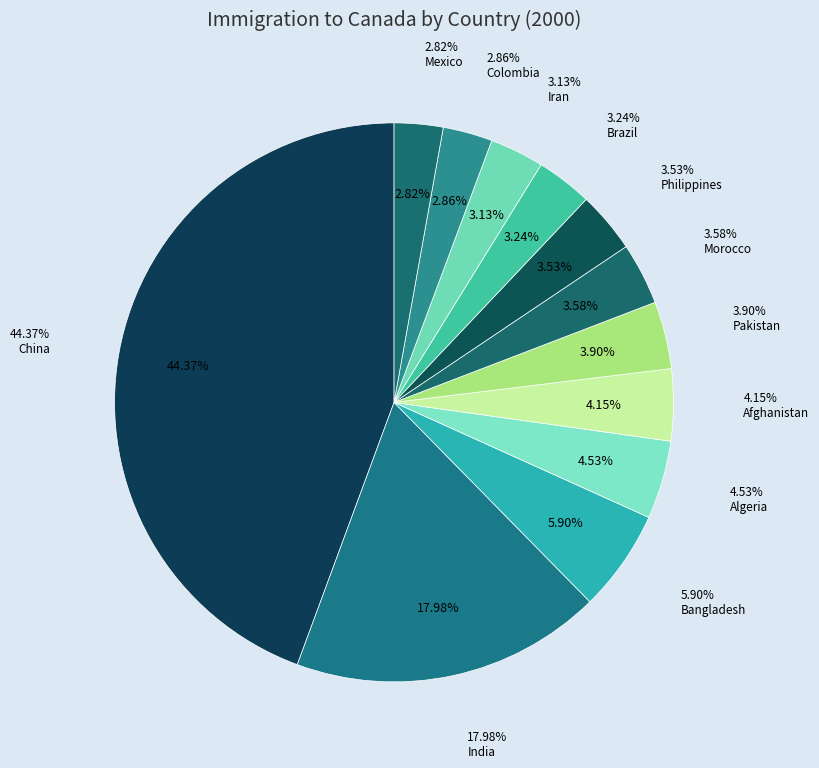

Does Bangladesh account for over 50% of the chart?

No